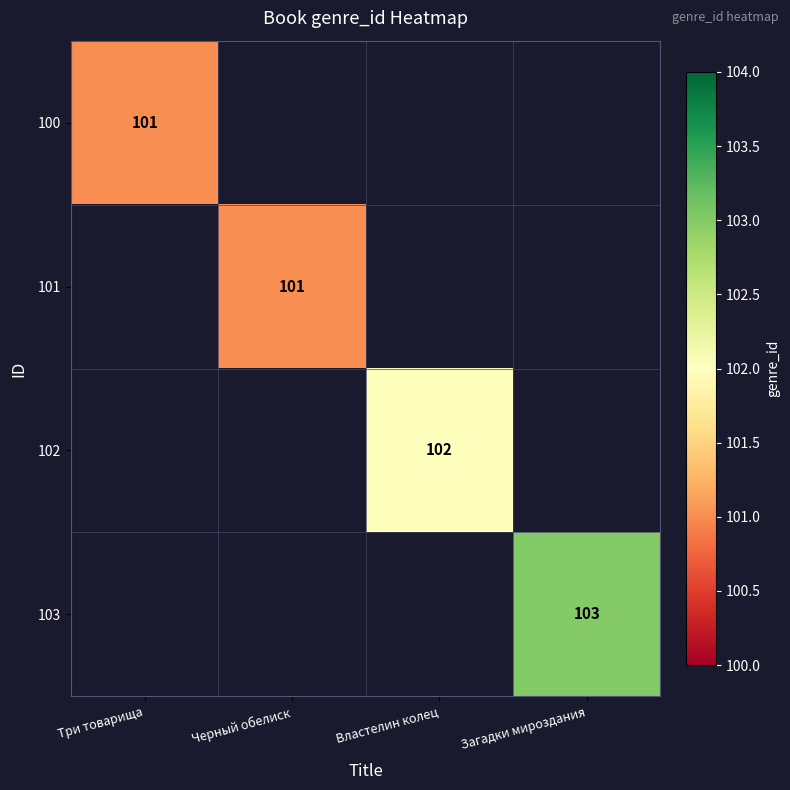

The 103 series shows 103 at Загадки мироздания. True or false?

True